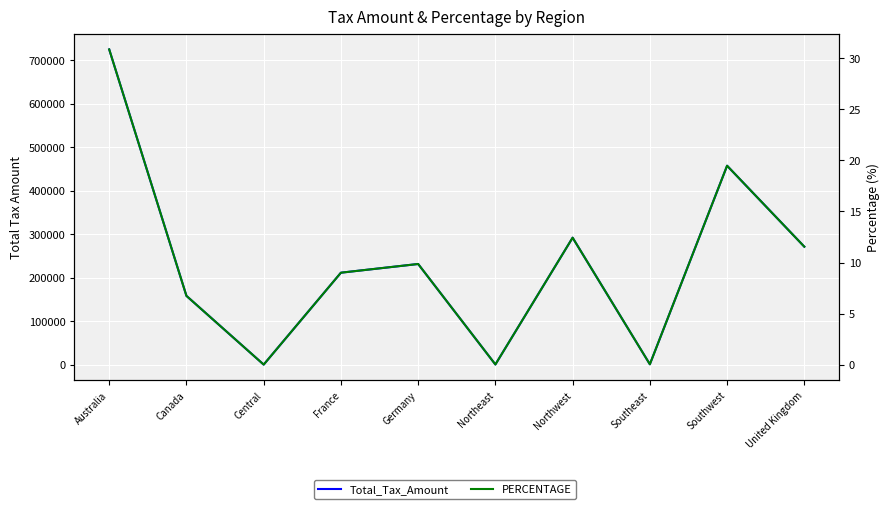

What is the label of the 7th point from the right?

France